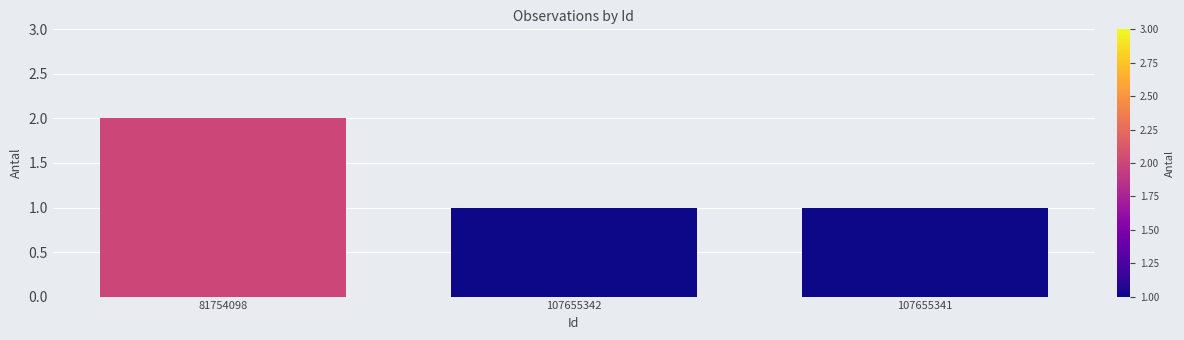

The value at 81754098 is 2. True or false?

True